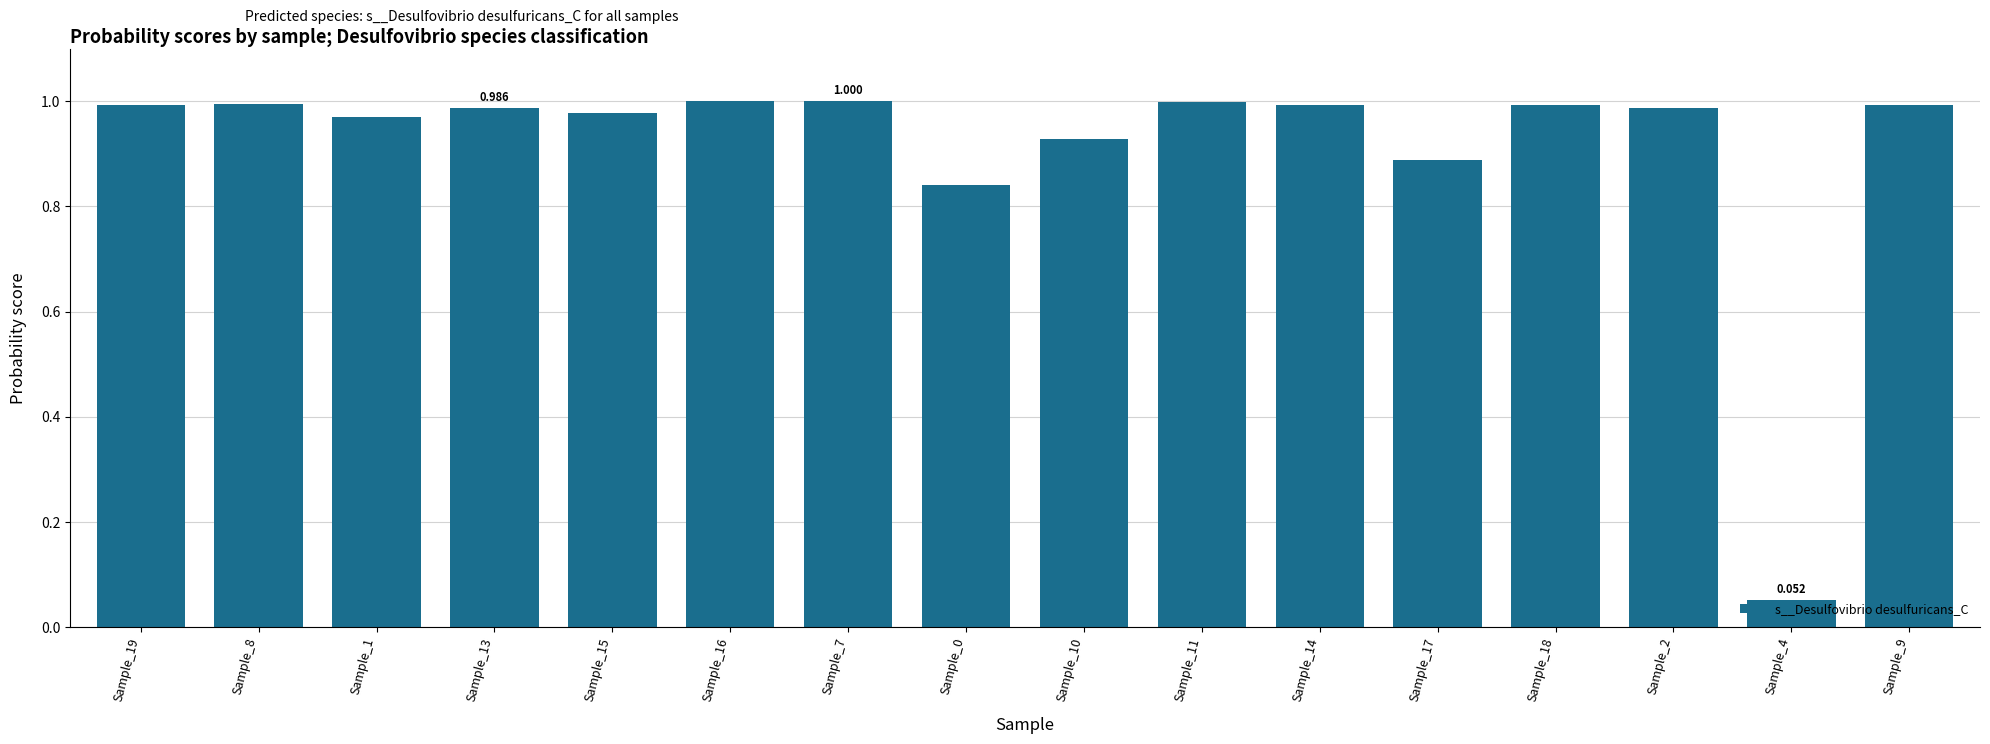

How many categories are shown in the chart?

16